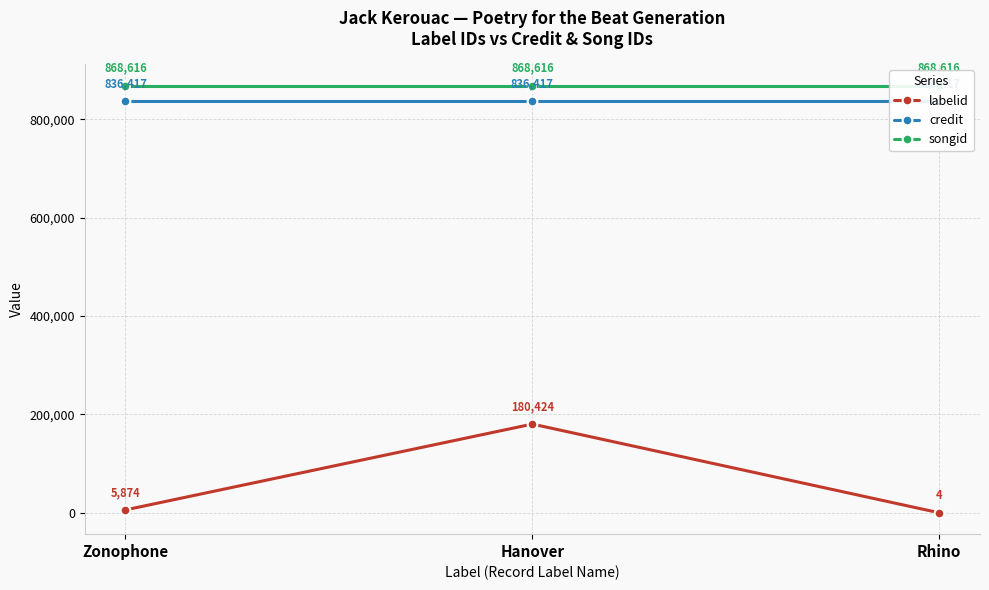

Reading left to right, extract all data points from this chart.

labelid: Zonophone=5874	Hanover=180424	Rhino=4
credit: Zonophone=836417	Hanover=836417	Rhino=836417
songid: Zonophone=868616	Hanover=868616	Rhino=868616